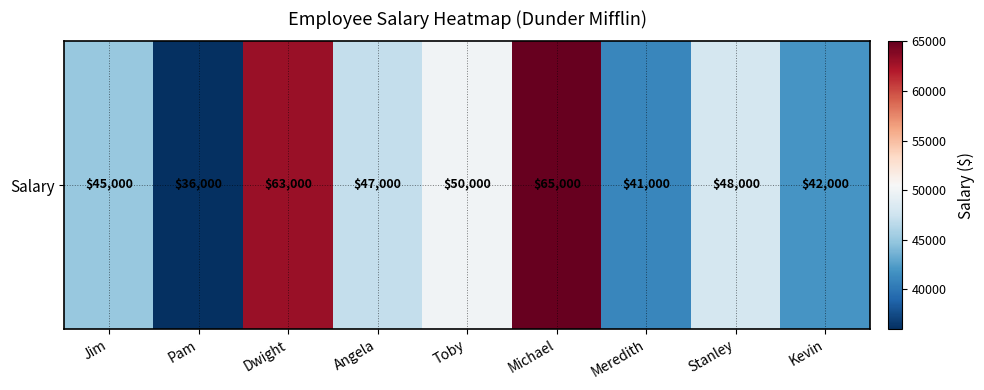

Which category has the highest value across all series?

Michael